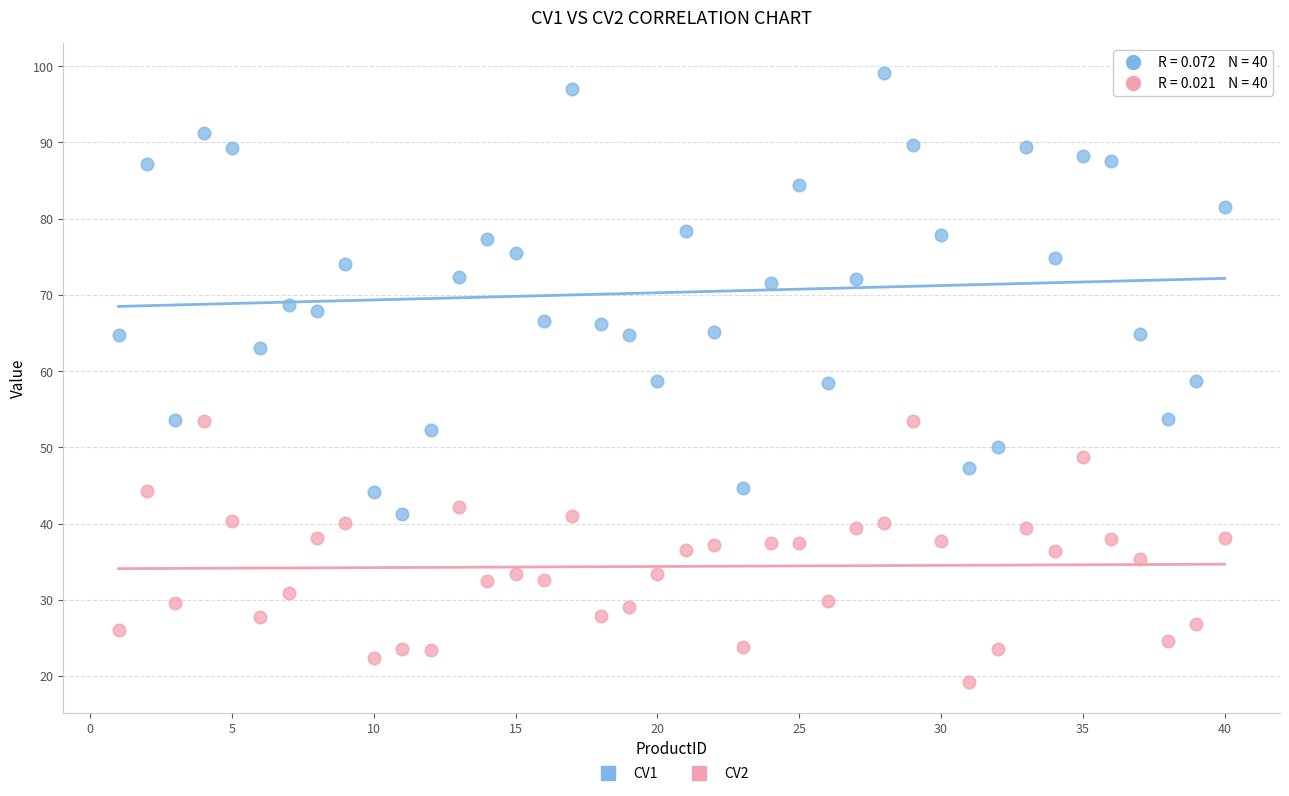

What is the X range (max minus min) for the scatter plot?

39.0